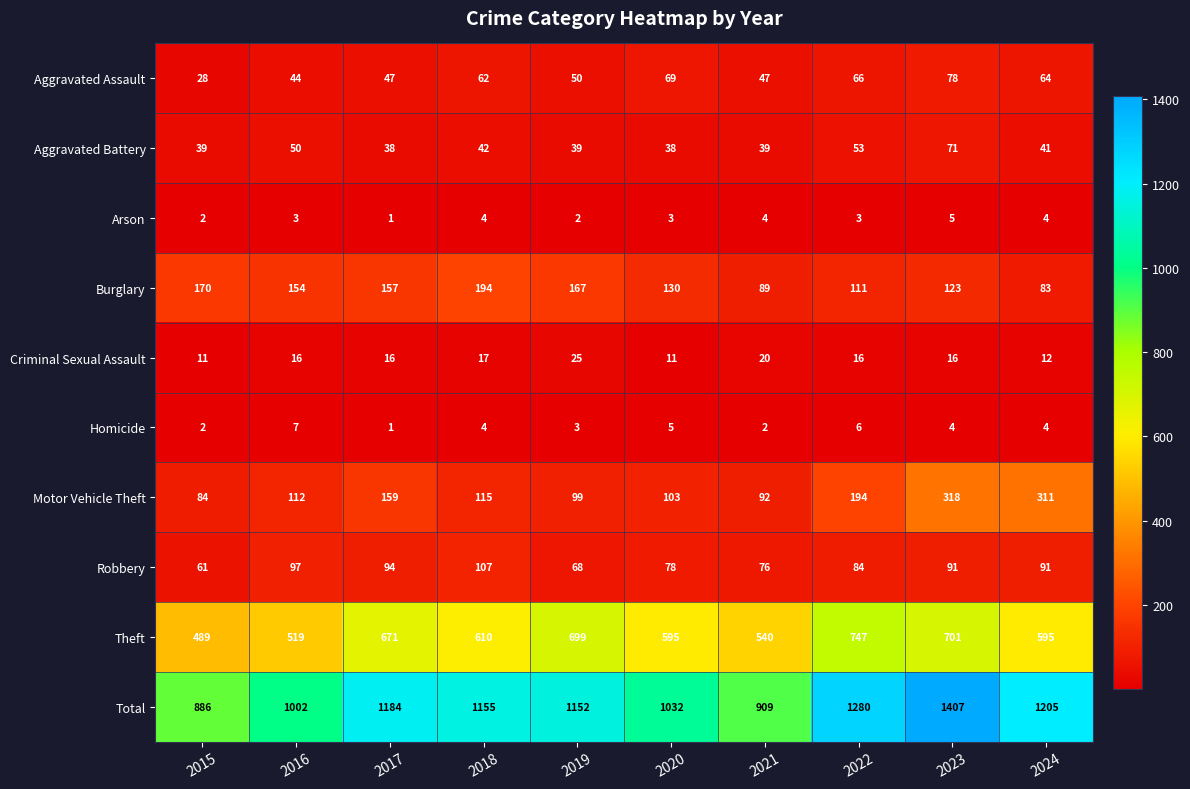

Which series has the largest range (max minus min)?

Total